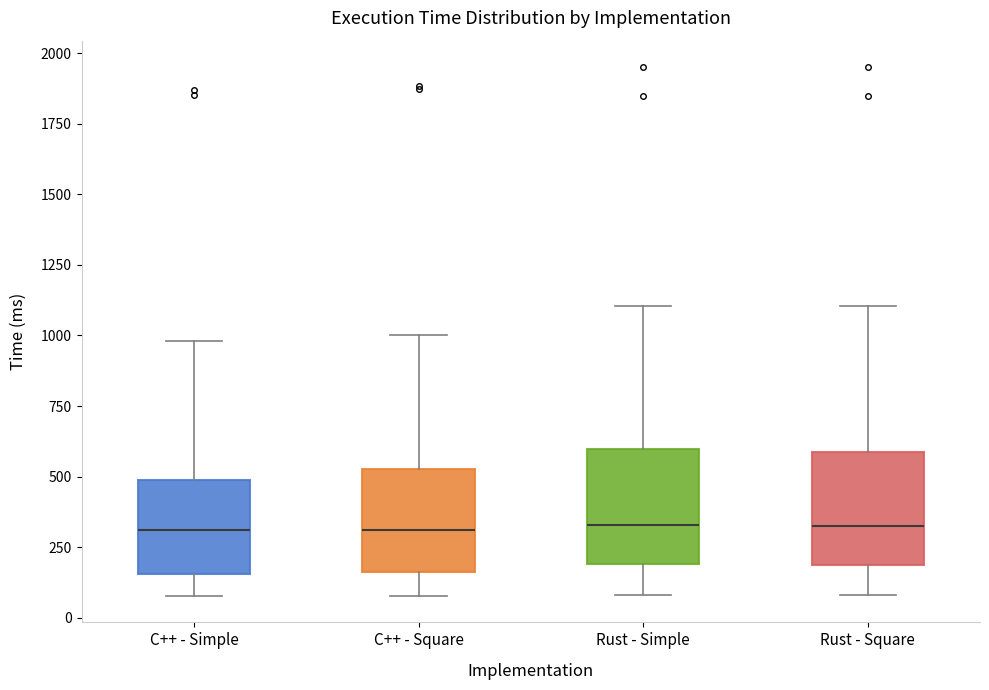

Reading left to right, transcribe this box plot: for each box, give where its median line is, the range the box spans, and where its two whiskers end, as read against the y-axis. The values are not printed on the chart, so give them approximately, as read against the axis.

C++ - Simple: median 300, box 150 to 500, whiskers 100 to 1000
C++ - Square: median 300, box 150 to 550, whiskers 100 to 1000
Rust - Simple: median 350, box 200 to 600, whiskers 100 to 1100
Rust - Square: median 350, box 200 to 600, whiskers 100 to 1100